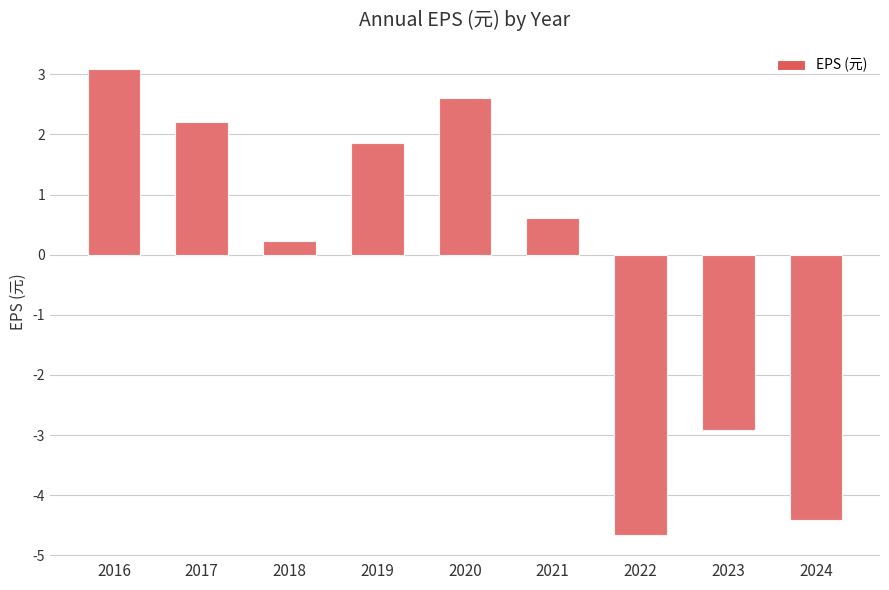

At which category does the chart reach its minimum across all series?

2022